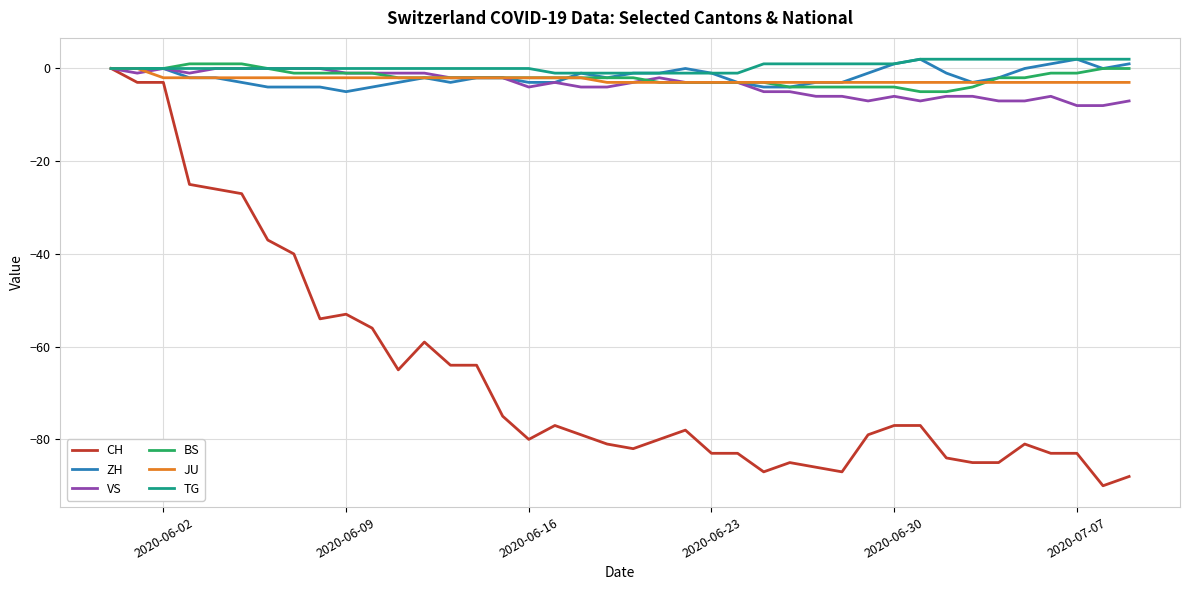

Which series has the largest range (max minus min)?

CH